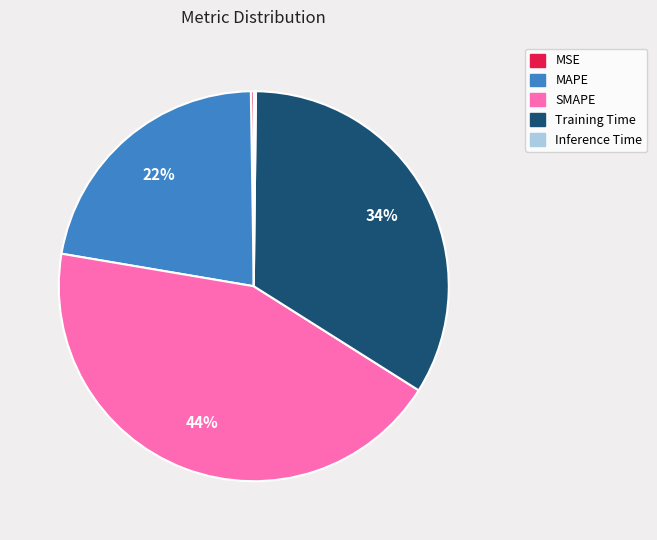

The MAPE slice represents 27% of the pie. True or false?

False